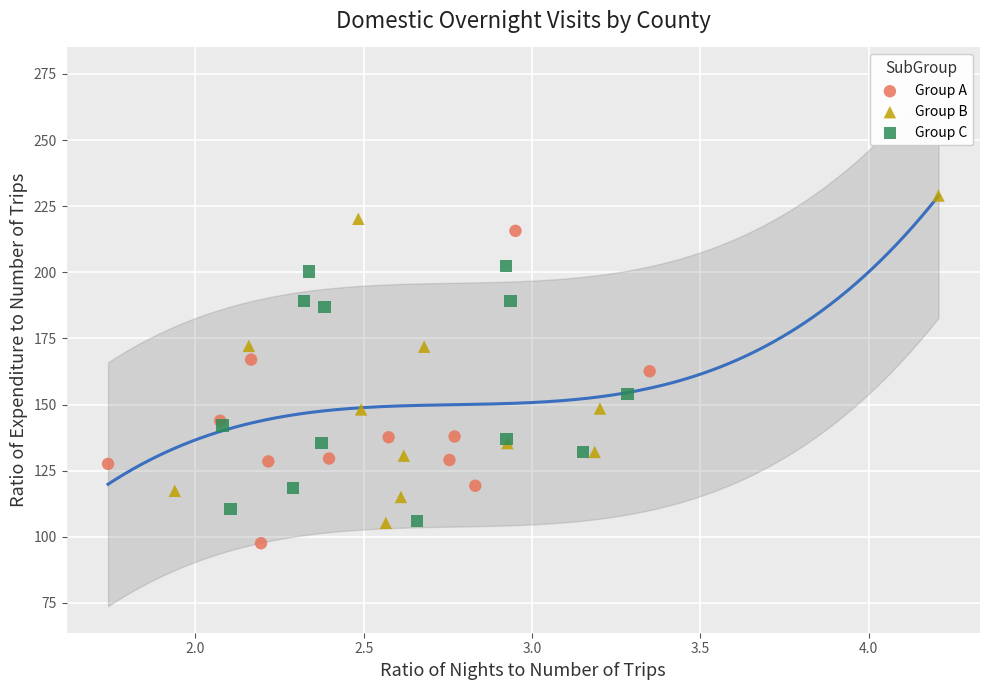

Which series reaches the maximum Y coordinate?

Group B